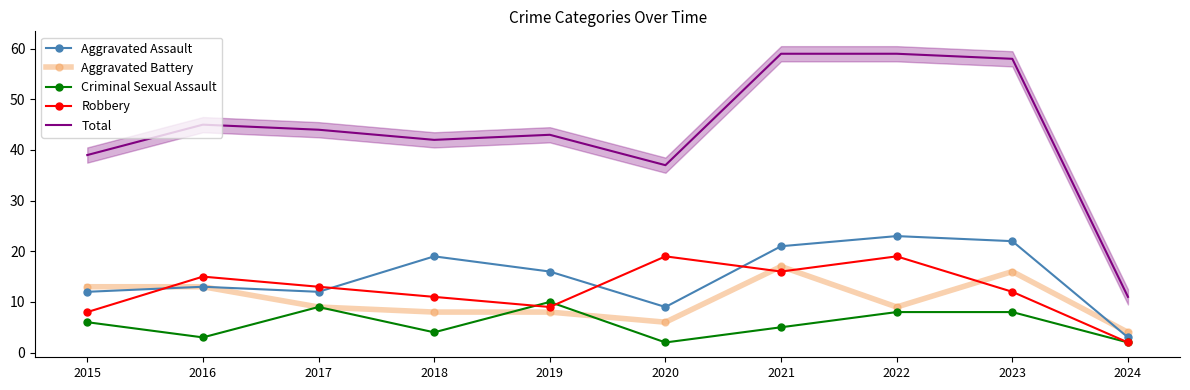

What is the maximum value shown in the chart?

59